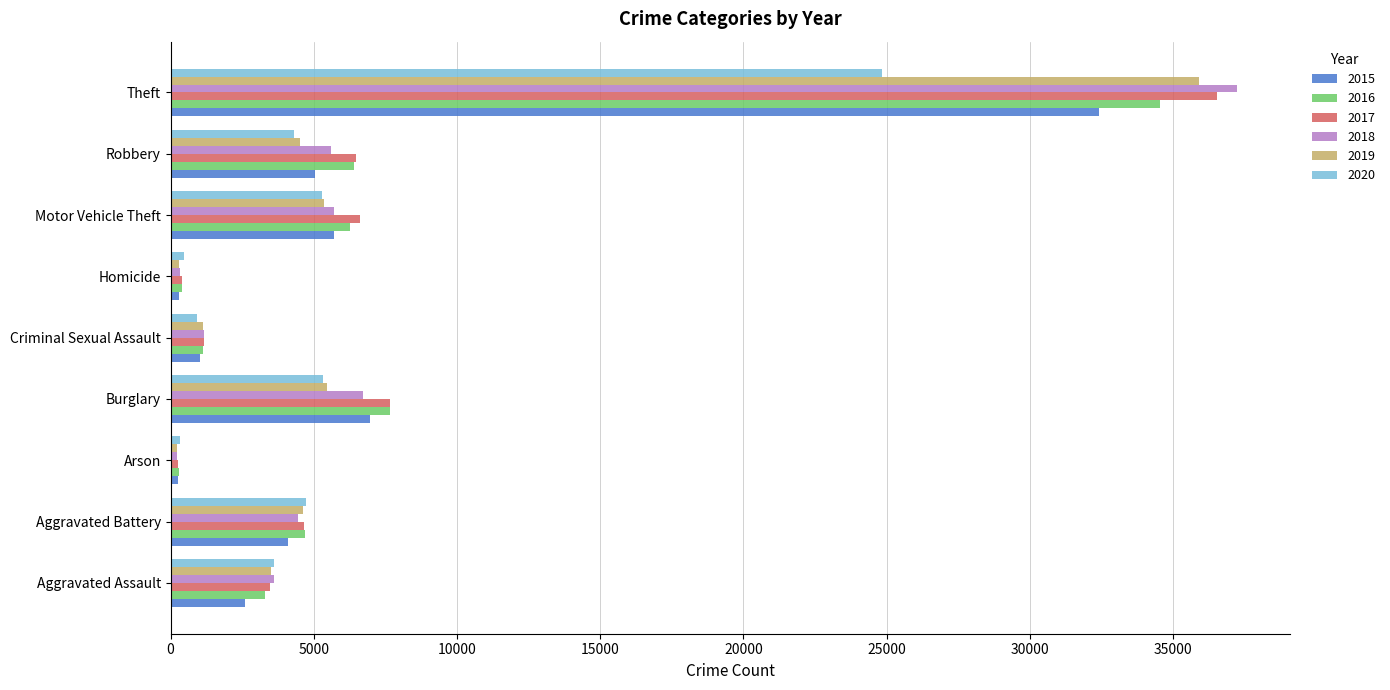

Which series has the largest range (max minus min)?

2018